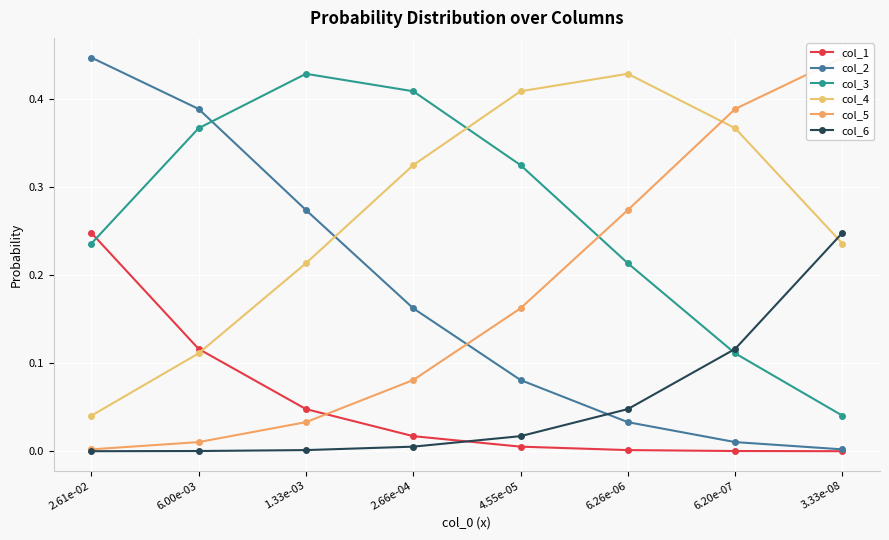

What are all the series names shown in the legend?

col_1, col_2, col_3, col_4, col_5, col_6